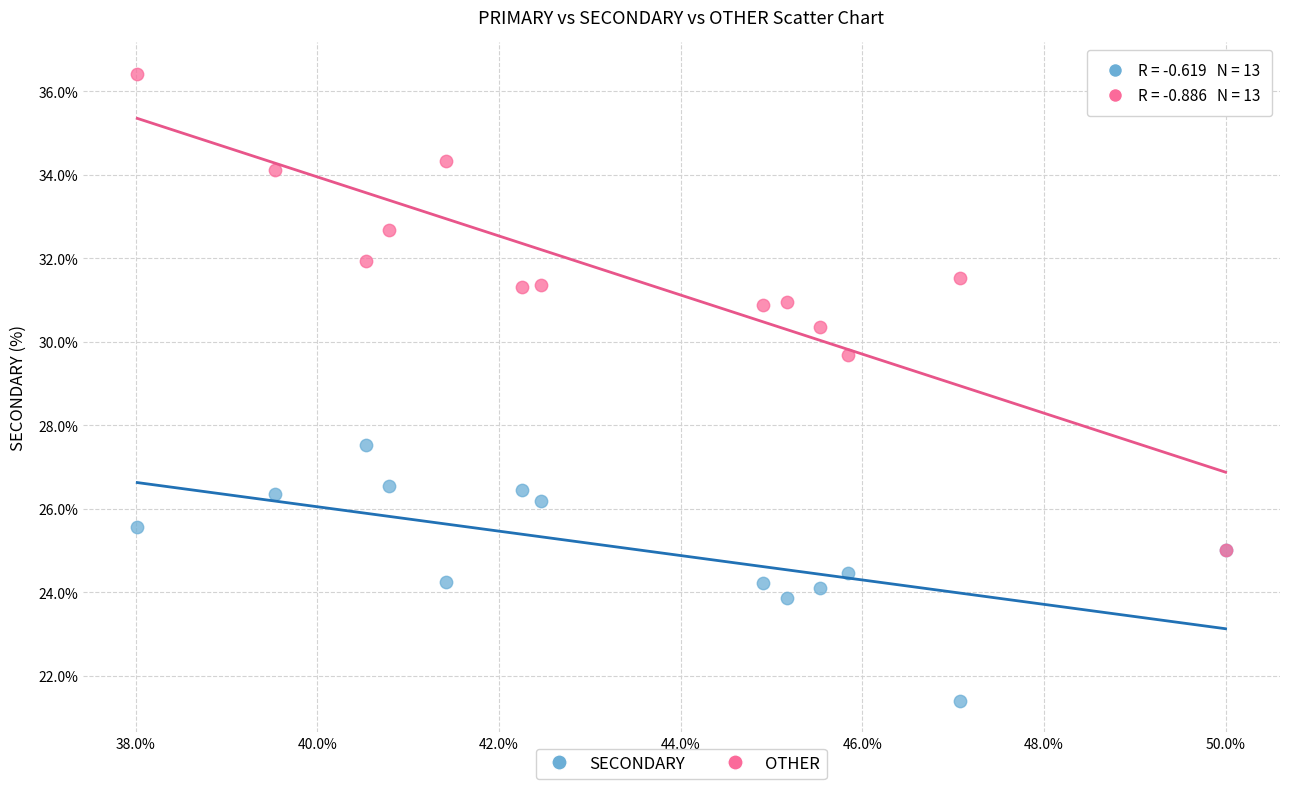

Across all series, what Y value is closest to 28?

27.5